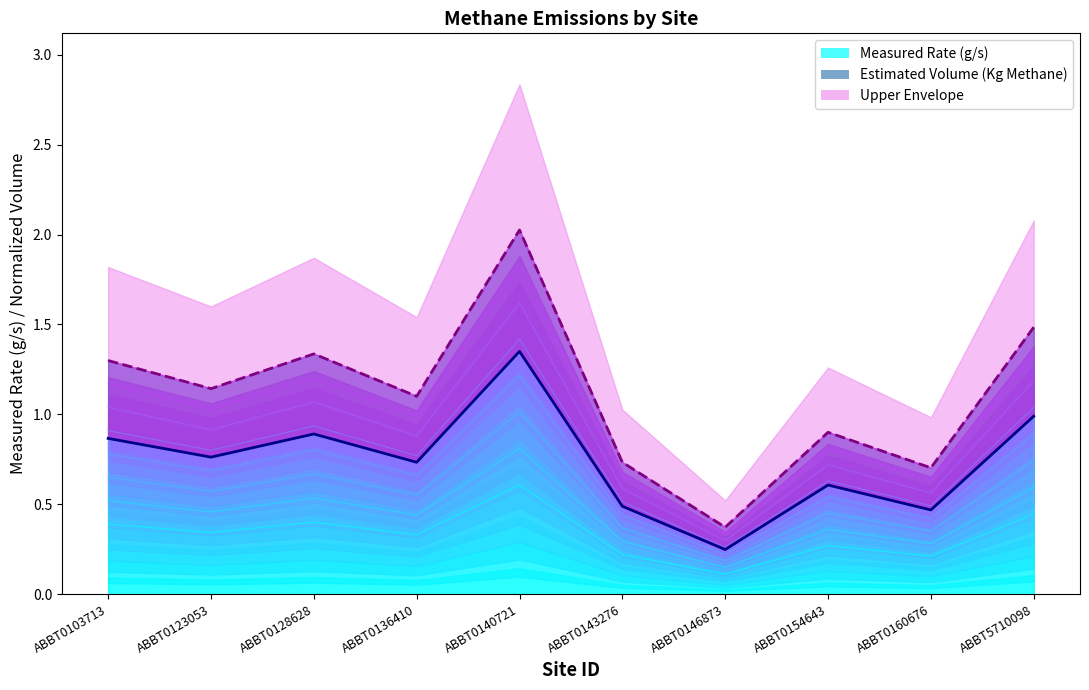

At which category is the sum across all series the highest?

ABBT0140721